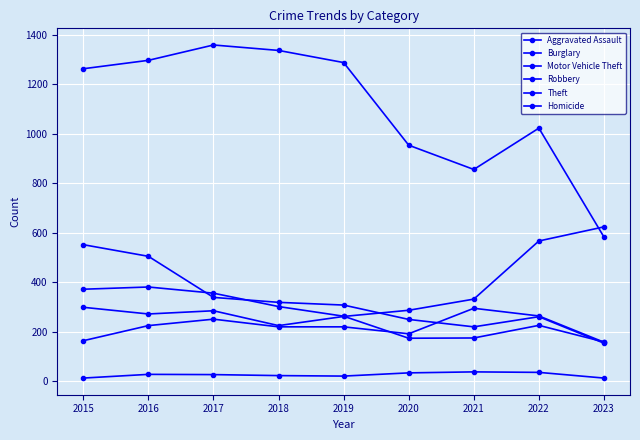

What is the smallest value displayed?

13